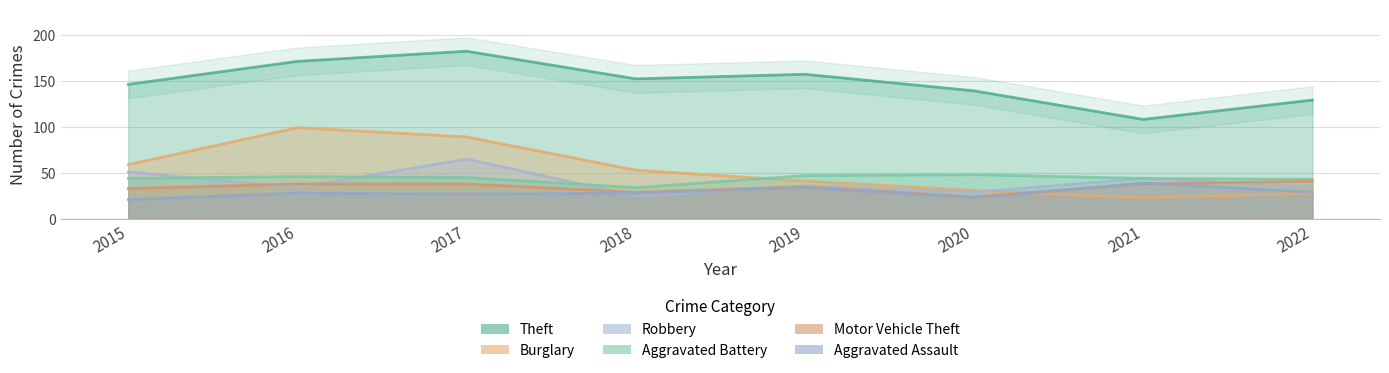

What is the approximate value of Burglary at 2020?

31